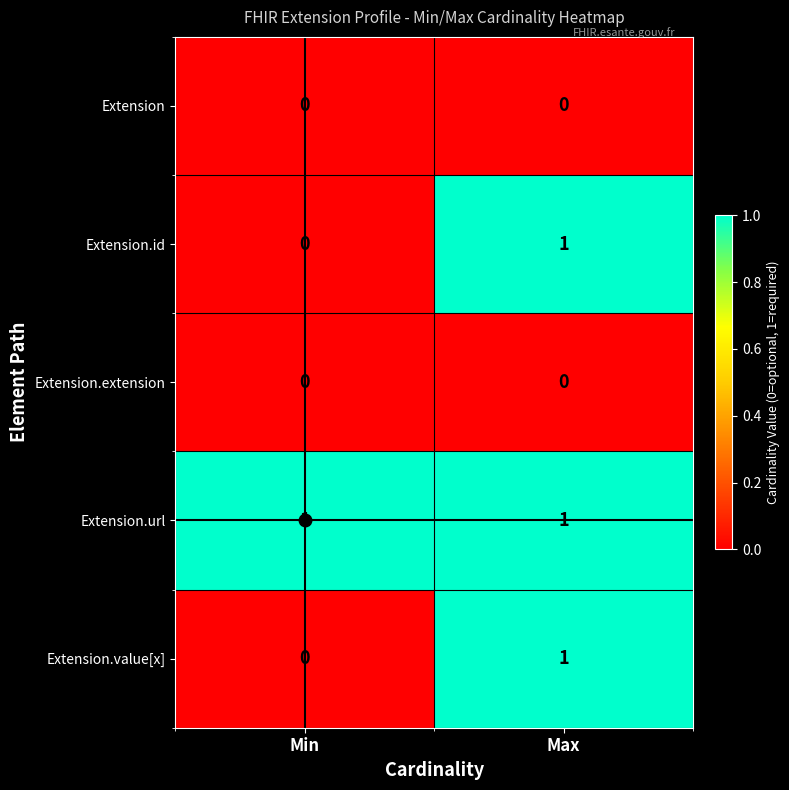

What is the total value across all series at Min?

1